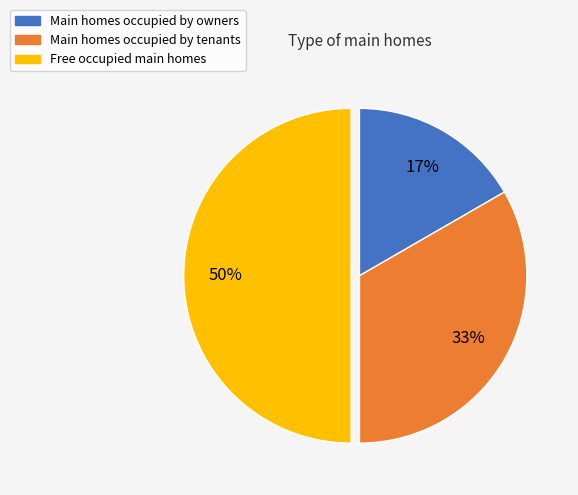

Is it true that Main homes occupied by owners is 17% of the pie?

True